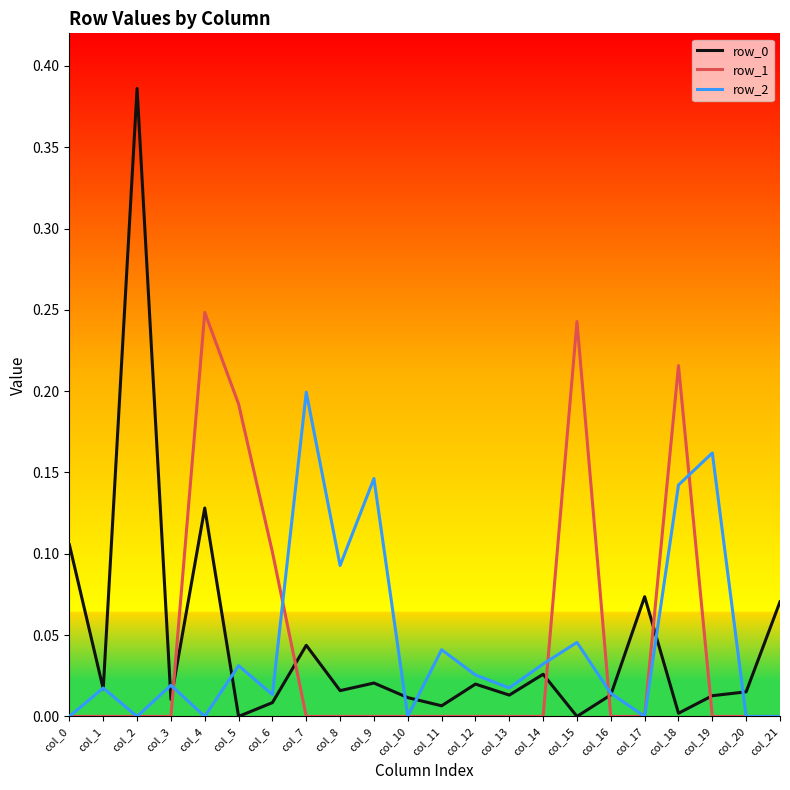

At which label does row_1 reach its peak?

col_4